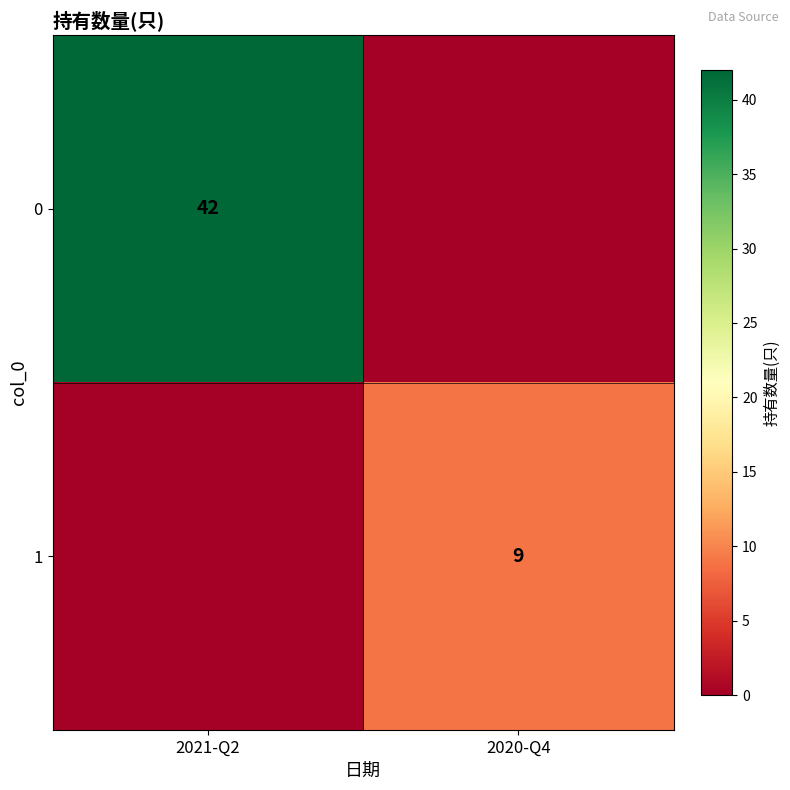

The value of 0 at 2021-Q2 is 62. True or false?

False